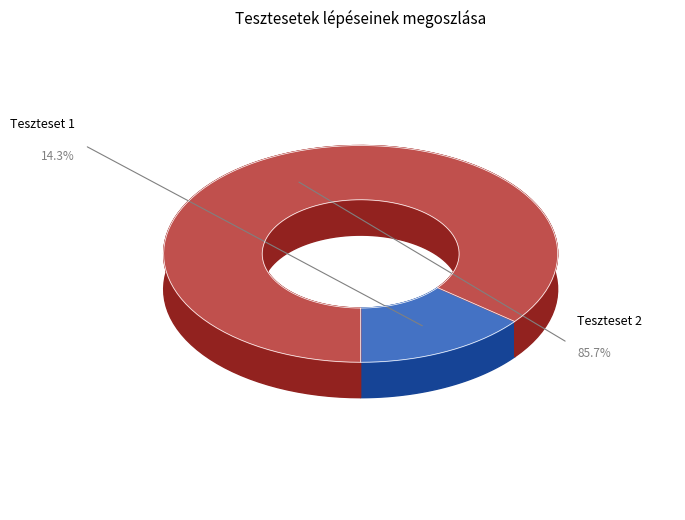

To the nearest percent, what is the difference between the largest and smallest slice percentages?

71%